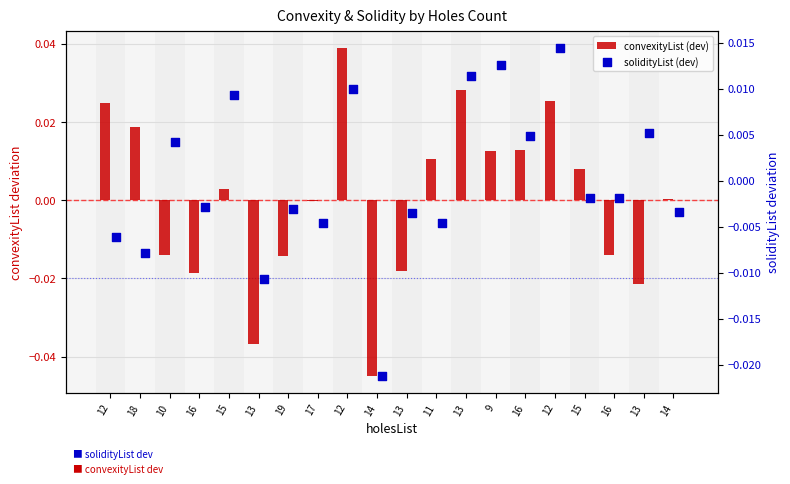

Which series contains the highest Y value?

convexityList (dev)